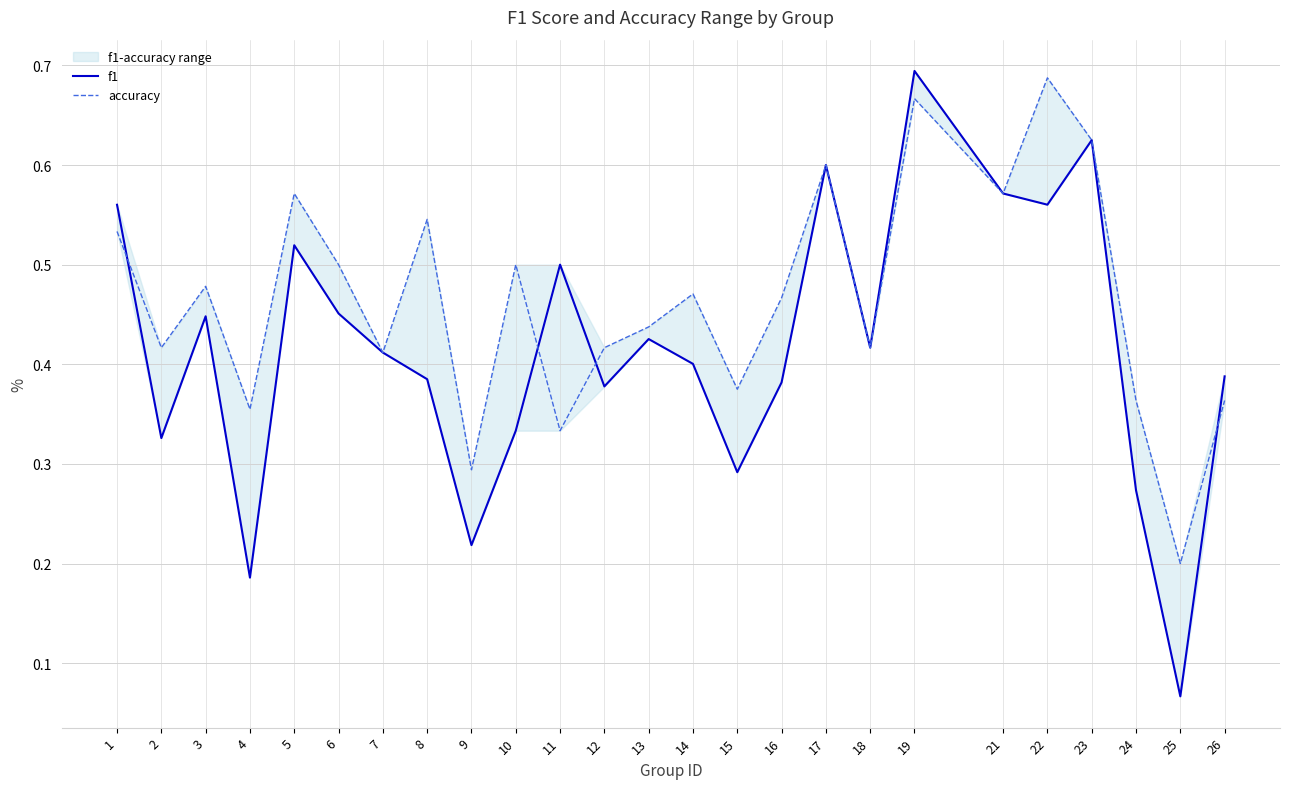

Which series changed the most between 17 and 19?

f1